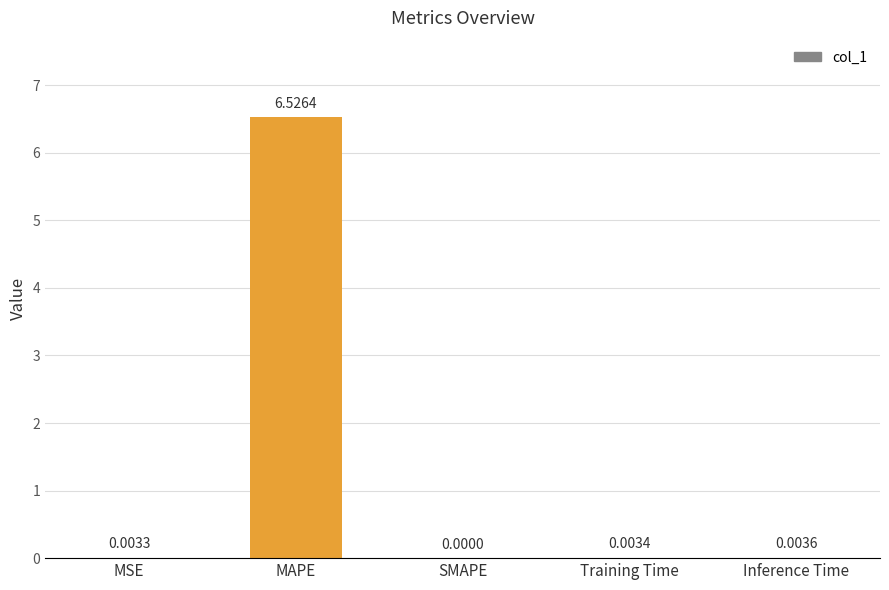

Which label corresponds to the largest value in the chart?

MAPE